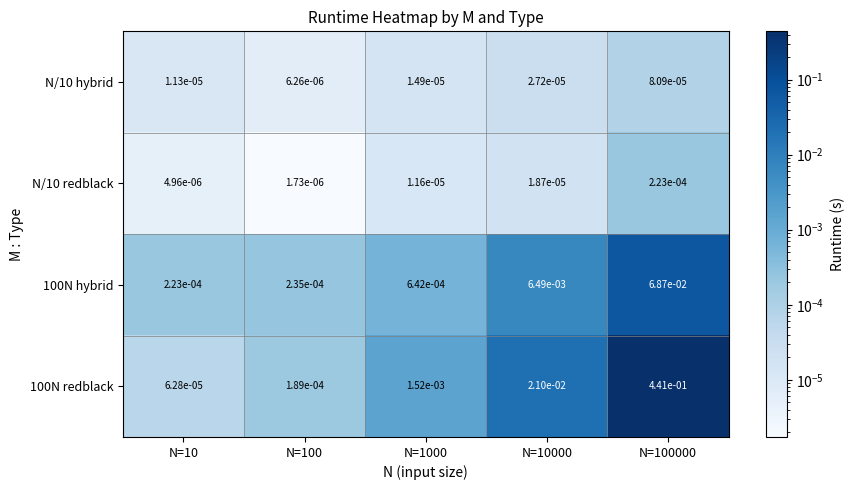

Rank the series at N=10000 from lowest to highest value.

N/10 redblack, N/10 hybrid, 100N hybrid, 100N redblack